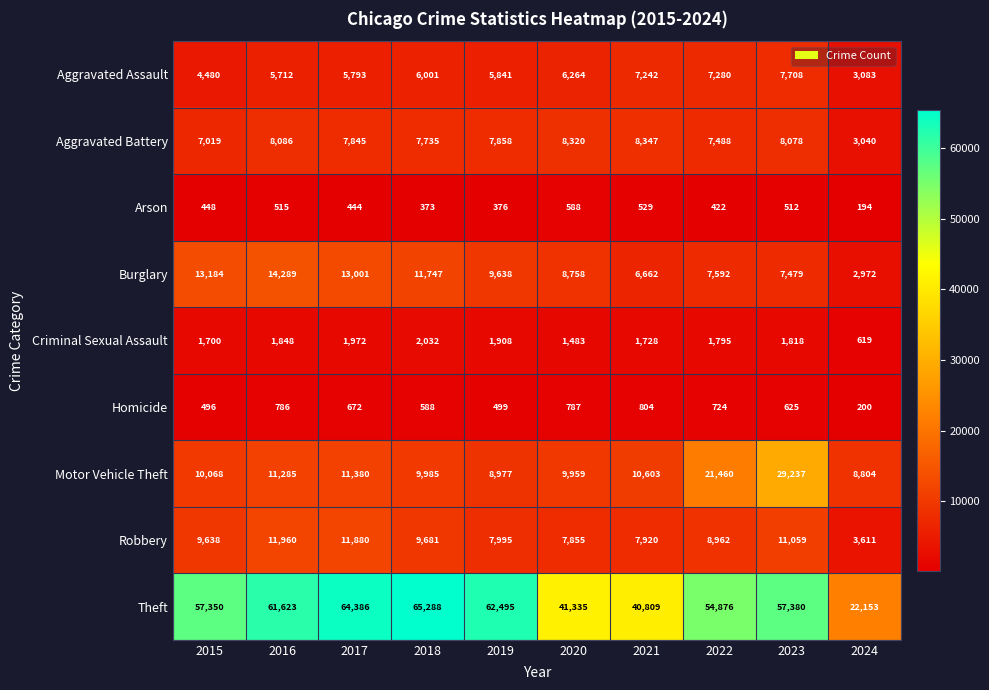

How many data points in Homicide are less than 672?

5